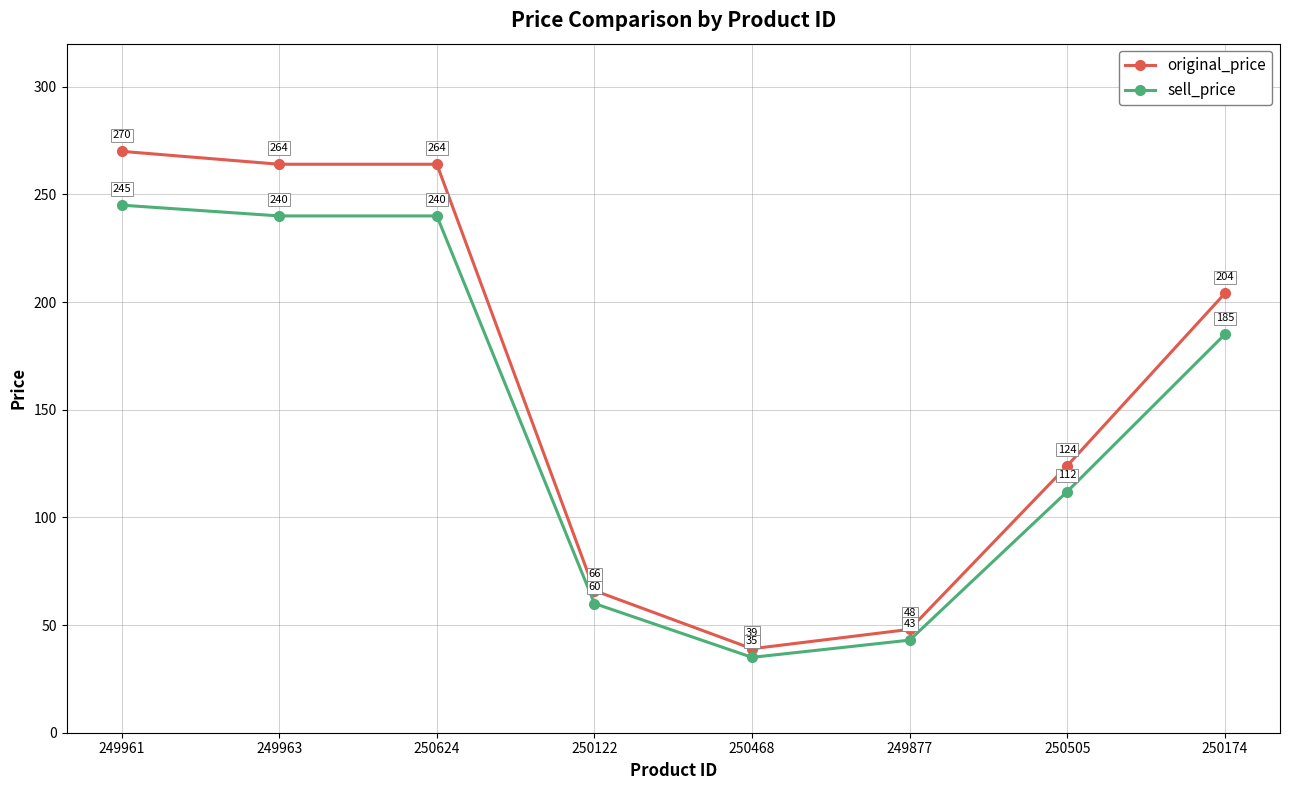

Which category has the lowest value in the original_price series?

250468